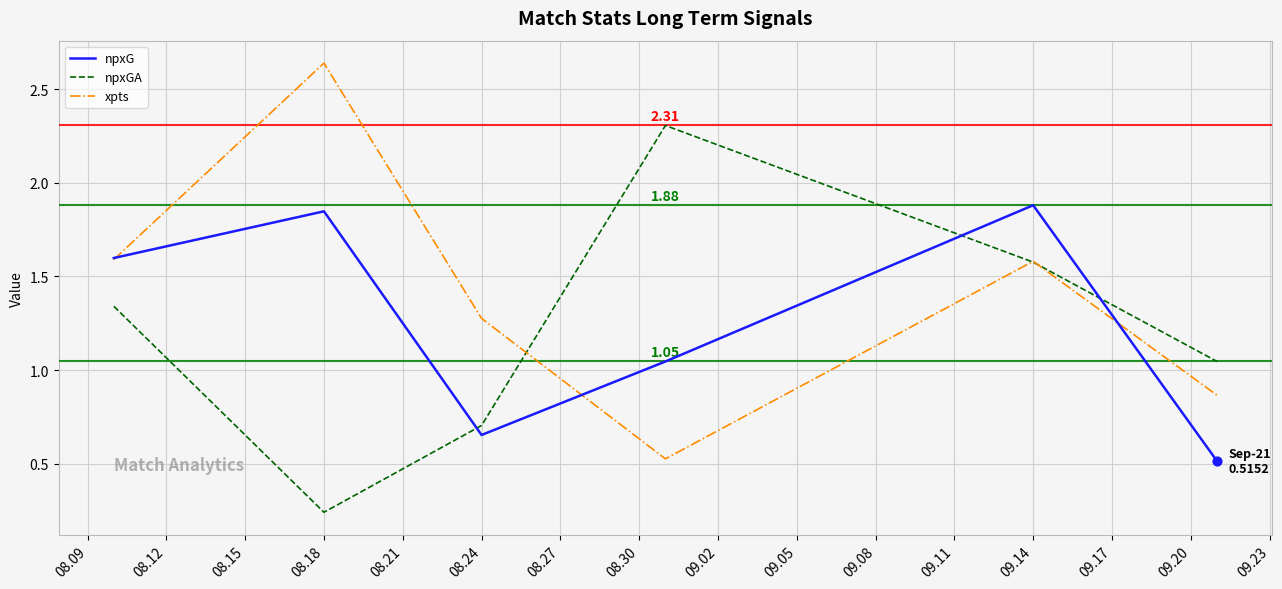

What are all the series names shown in the legend?

npxG, npxGA, xpts